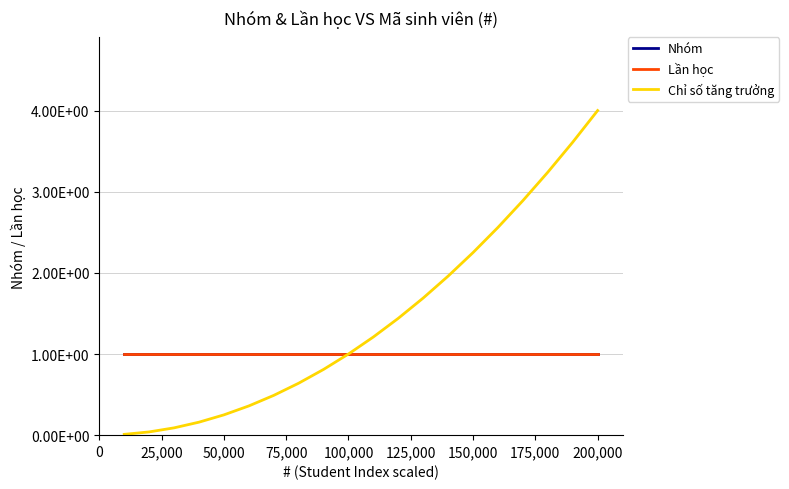

At which category is the sum across all series the highest?

200,000